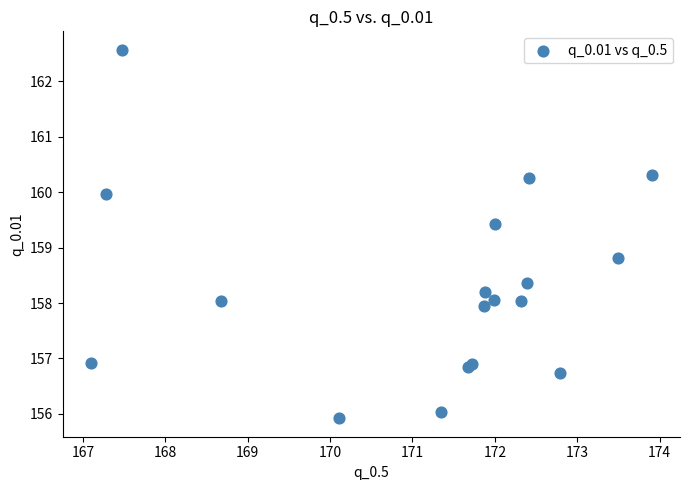

What Y value in the scatter plot is closest to 159?

158.8